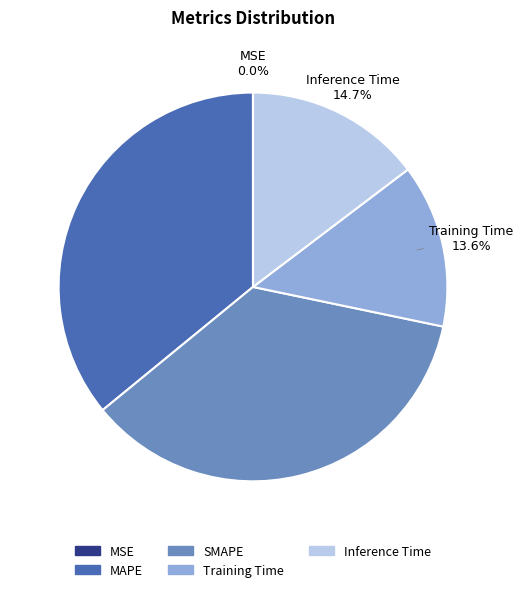

Which has a higher value, MAPE or Inference Time?

MAPE